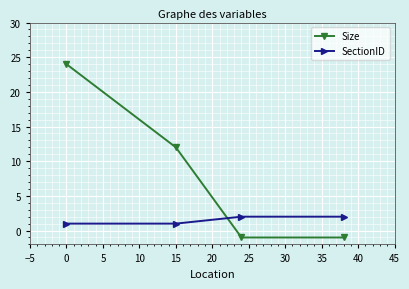

What is the sum of all SectionID values?

6